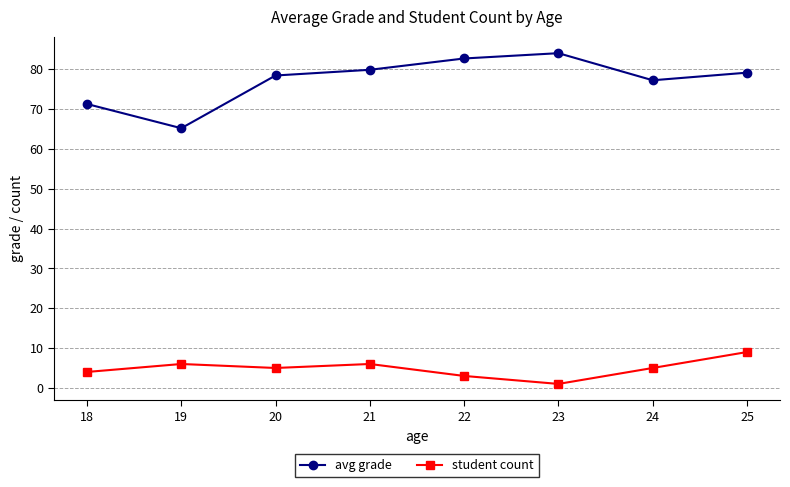

Which series has the widest spread of values?

avg grade